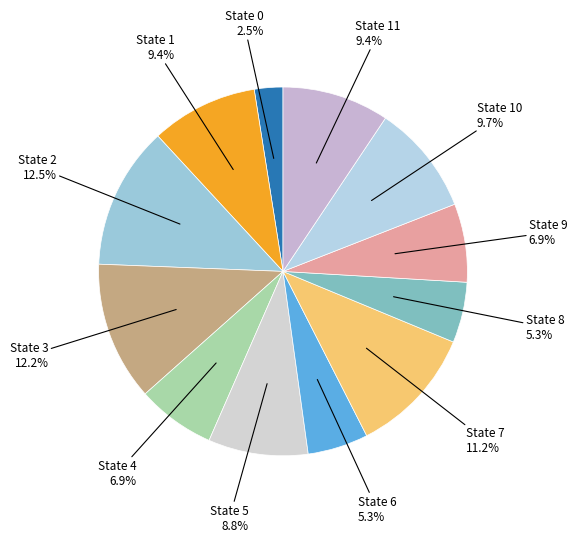

How many segments does this pie chart have?

12